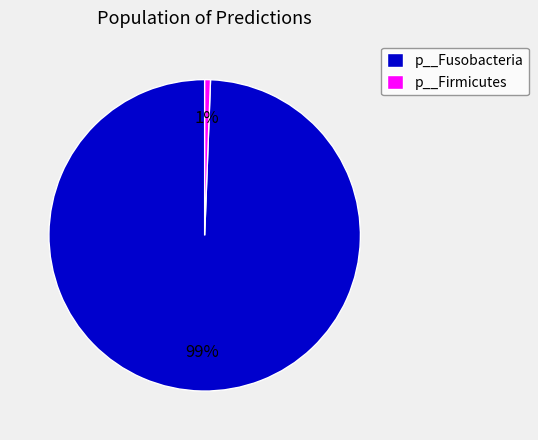

To the nearest percent, what is the average slice percentage?

50%